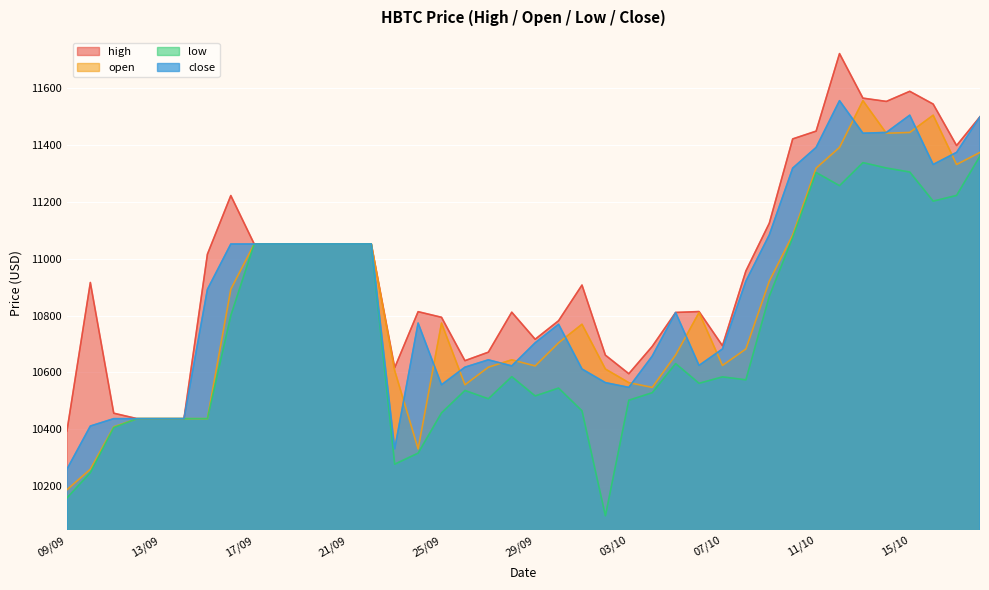

What position from the left is 30/09?

22